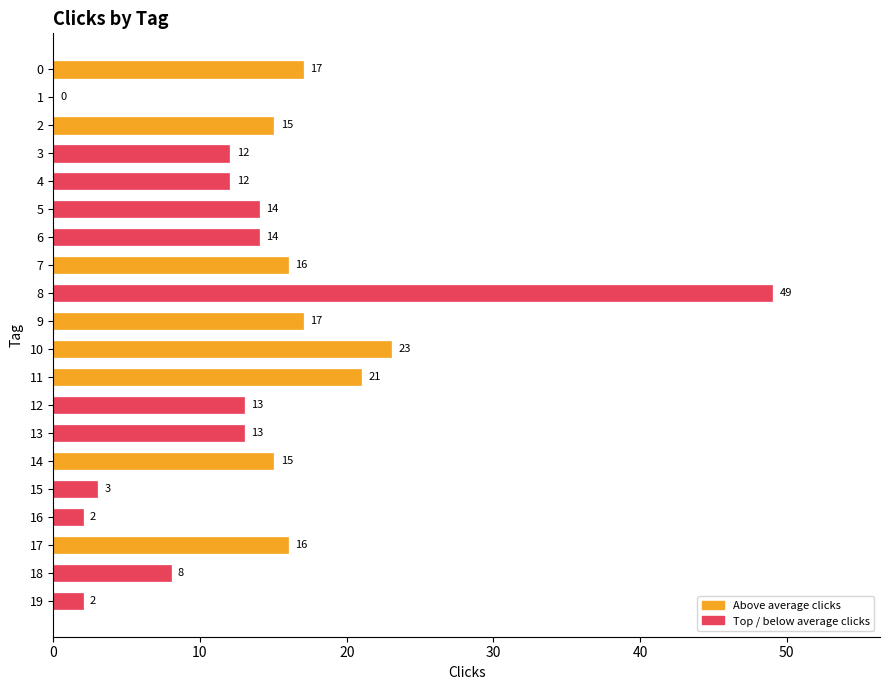

What is the change in value from 6 to 19?

-12